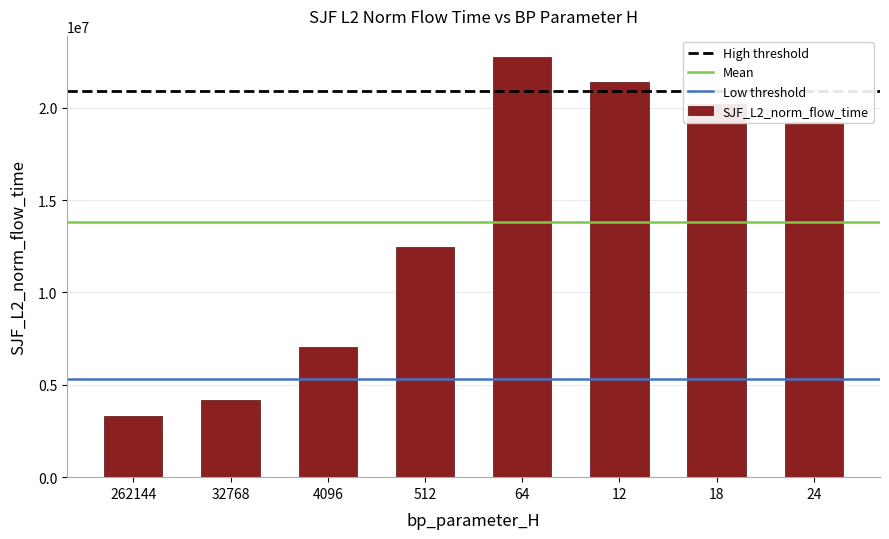

What is the difference between the maximum and minimum values?

19421522.4